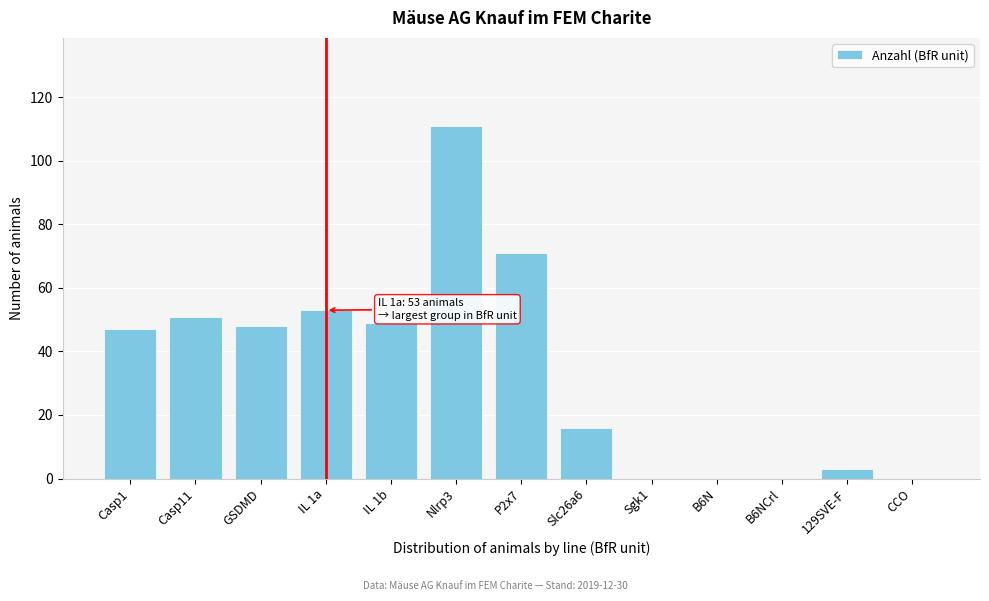

Reading left to right, transcribe all the data shown in this chart.

Casp1=47	Casp11=51	GSDMD=48	IL 1a=53	IL 1b=49	Nlrp3=111	P2x7=71	Slc26a6=16	Sgk1=0	B6N=0	B6NCrl=0	129SVE-F=3	CCO=0